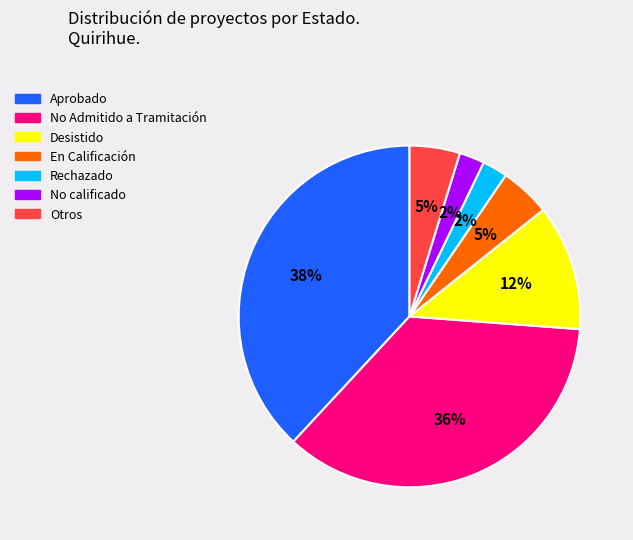

Is there any slice that represents more than half of the pie?

No